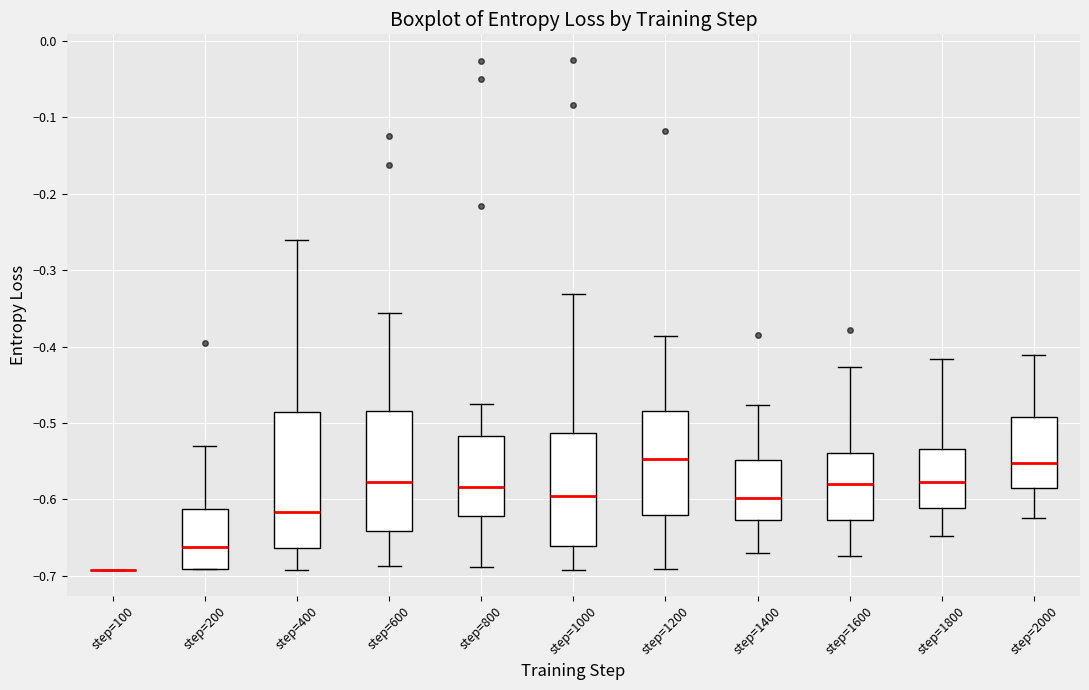

Comparing the boxes themselves (not the whiskers), which one is the tallest?

step=400